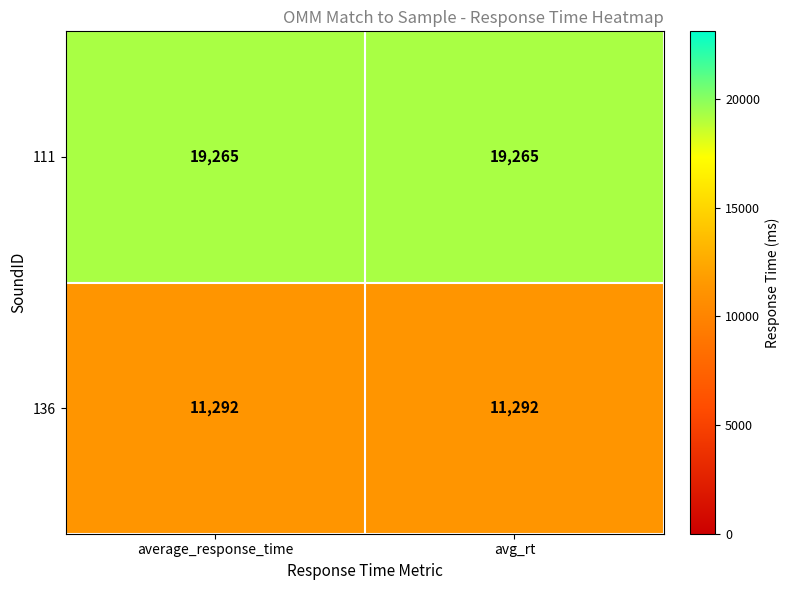

Rank the series by their maximum value, from highest to lowest.

111, 136